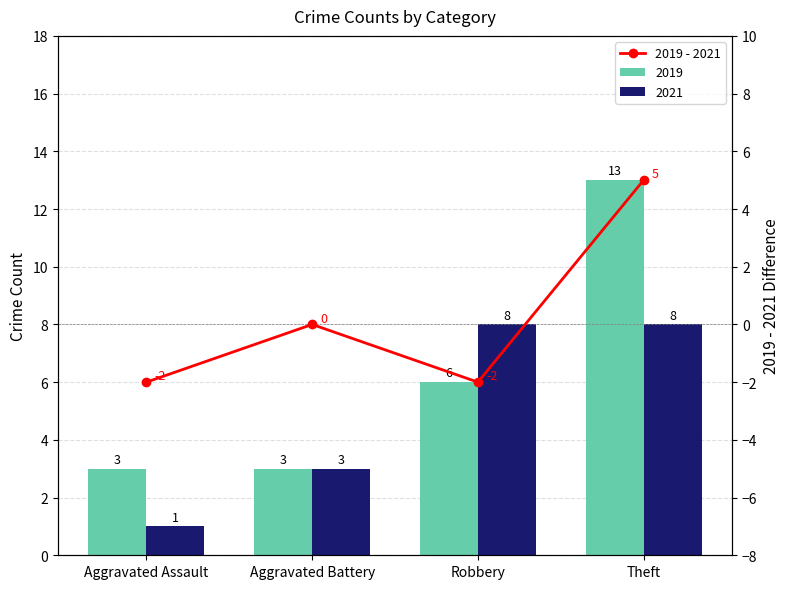

True or false: the data shows 2 at Aggravated Battery.

False